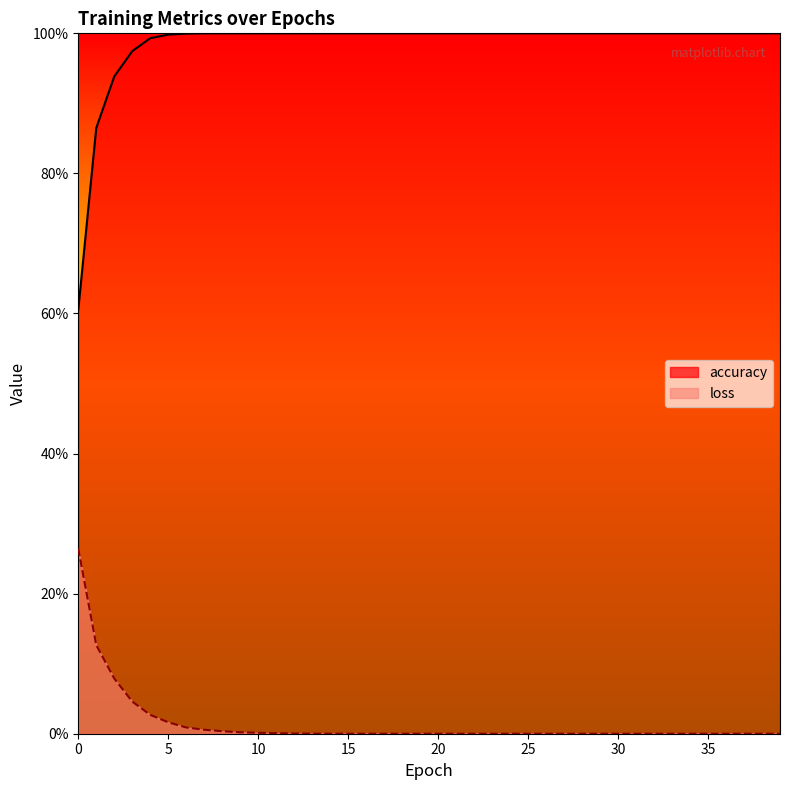

List the series in order of their peak value, lowest first.

loss, accuracy